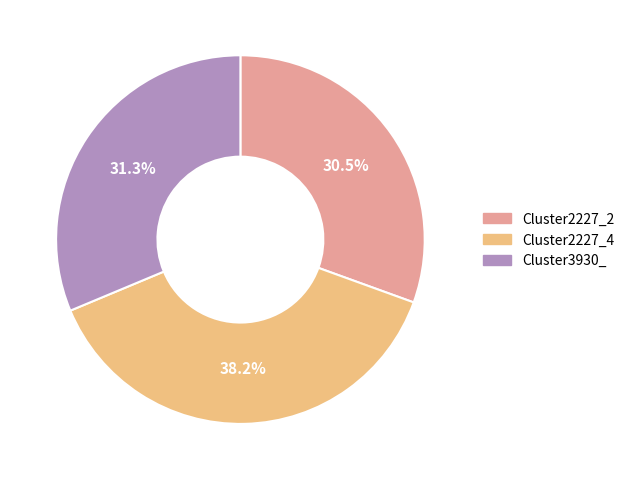

What percentage do Cluster3930_ and Cluster2227_4 together represent?

69.5%